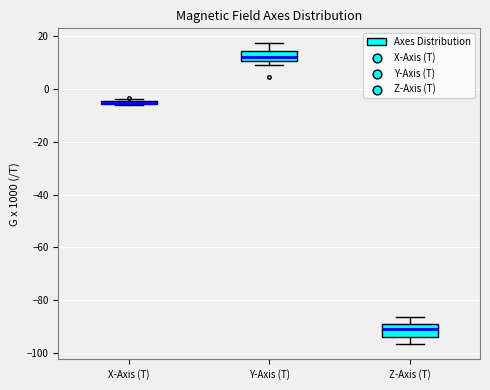

Where is the lower edge of the box for X-Axis (T) on the y-axis? The values are not printed on the chart, so give them approximately, as read against the axis.

-6